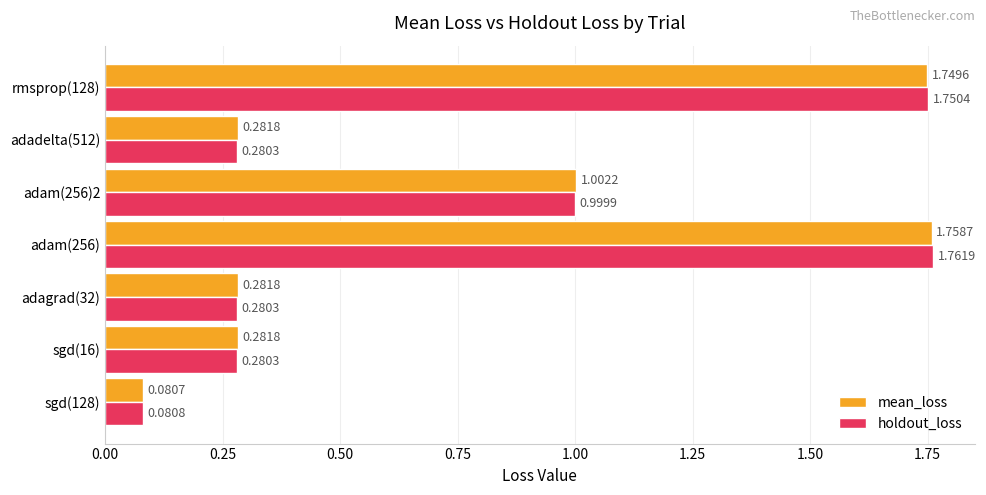

At adam(256), list the series in order from largest to smallest.

holdout_loss, mean_loss